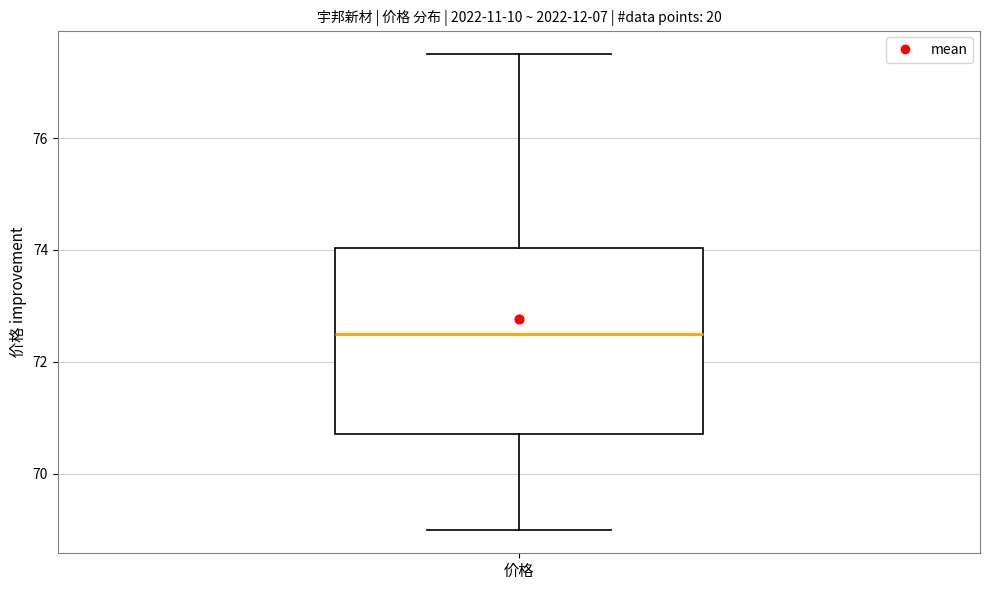

Transcribe this box plot: give where the median line is, the range the box spans, and where the two whiskers end, as read against the y-axis. The values are not printed on the chart, so give them approximately, as read against the axis.

median 72.6, box 70.8 to 74.0, whiskers 69.0 to 77.6